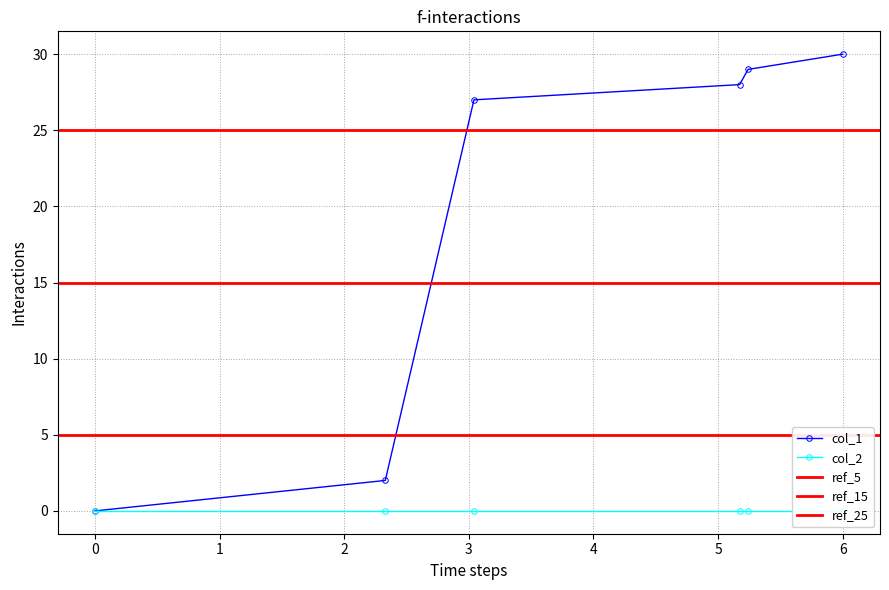

What is the maximum value for col_1?

30